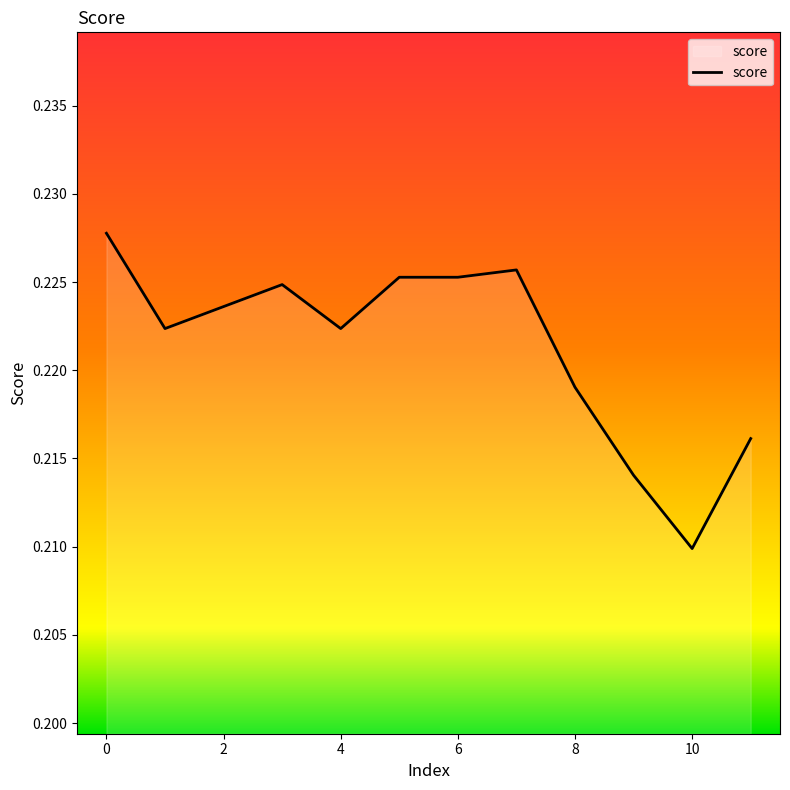

Rank the categories by value from lowest to highest.

10, 9, 11, 8, 1, 4, 2, 3, 5, 6, 7, 0